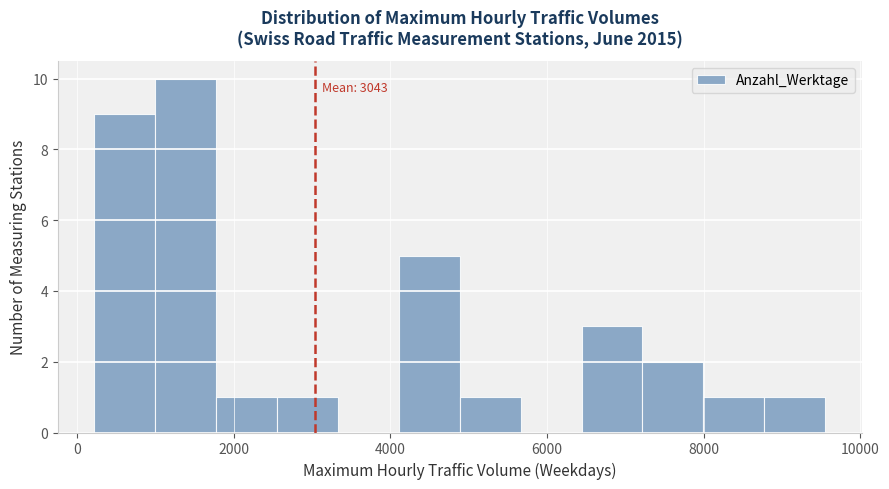

Read against the x-axis, roughly where is the centre of the tallest bar?

1400